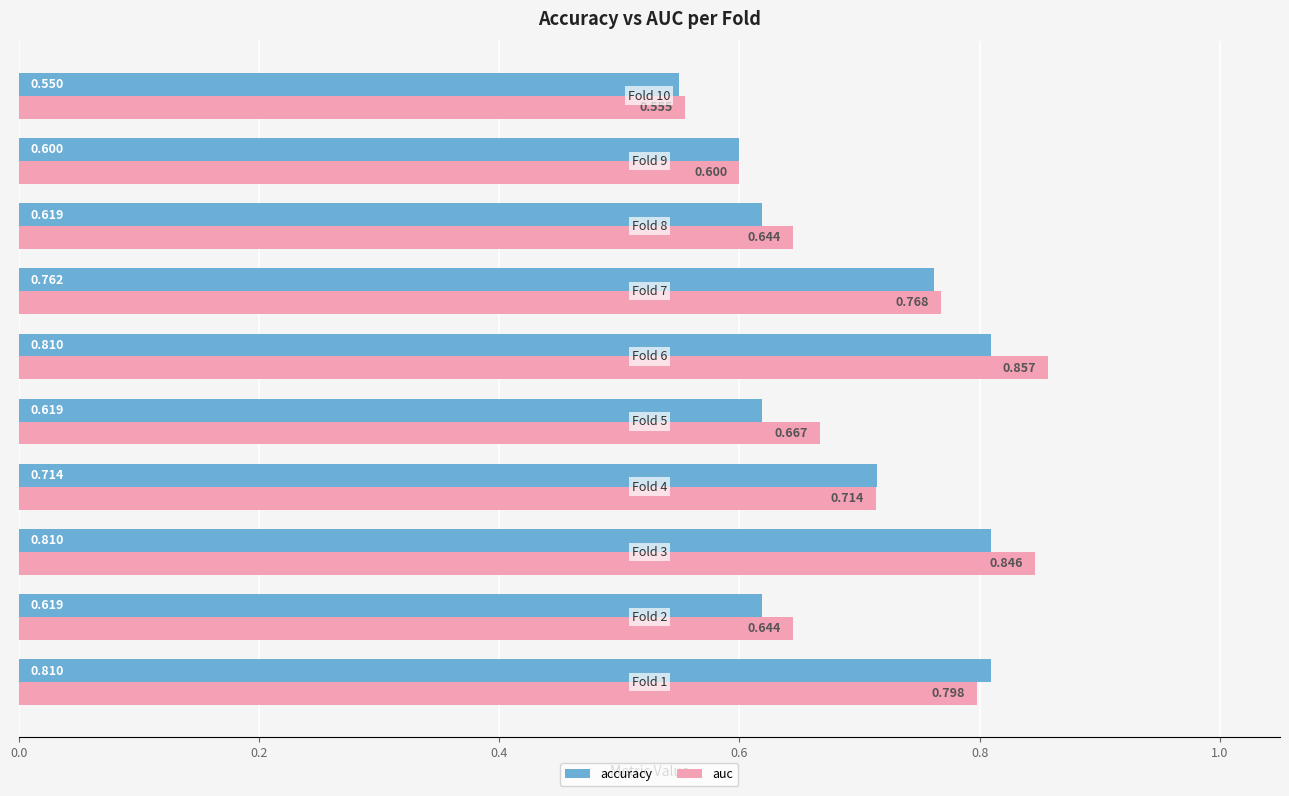

Which series has the largest range (max minus min)?

auc